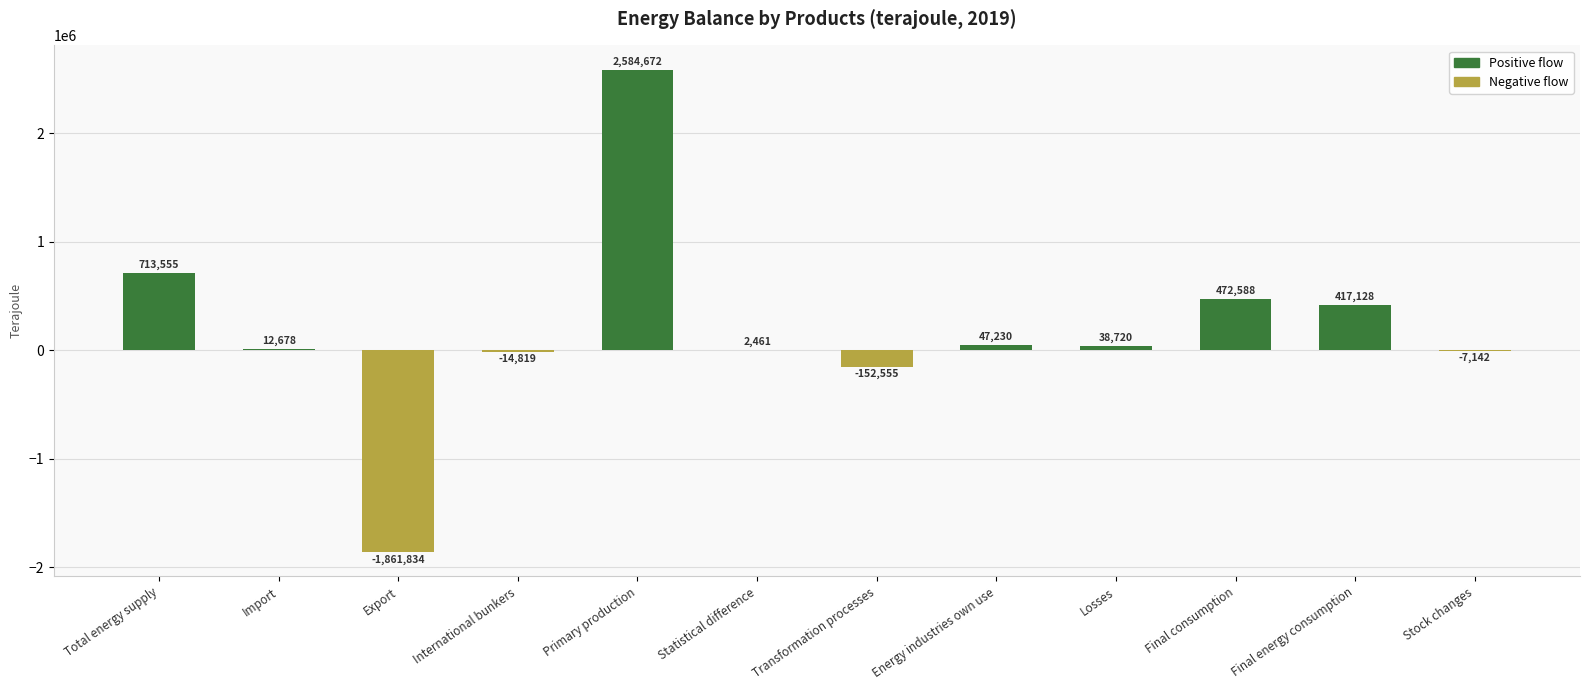

Which label corresponds to the largest value in the chart?

Primary production